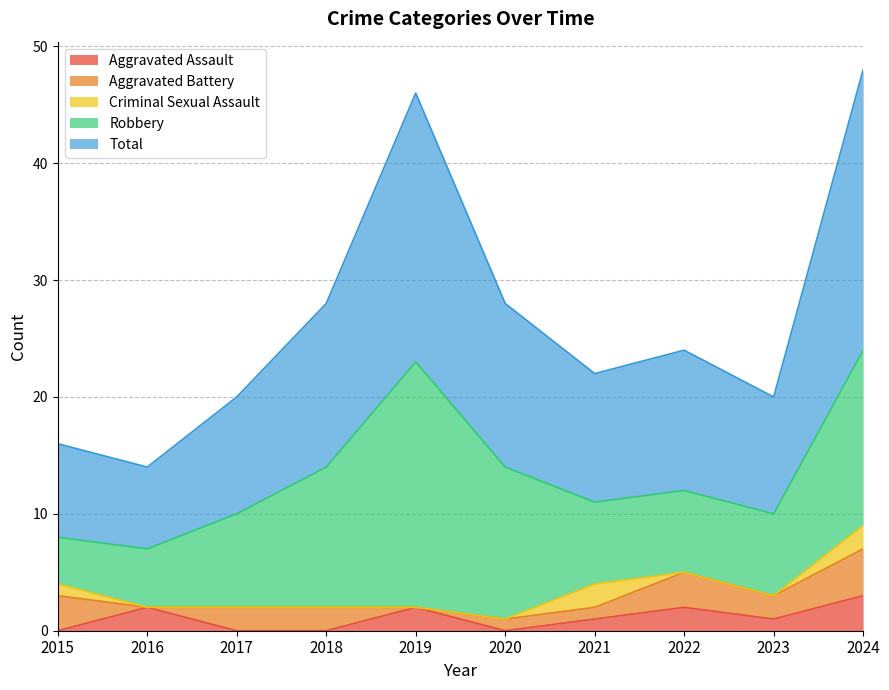

True or false: Aggravated Battery and Total intersect in this chart.

False